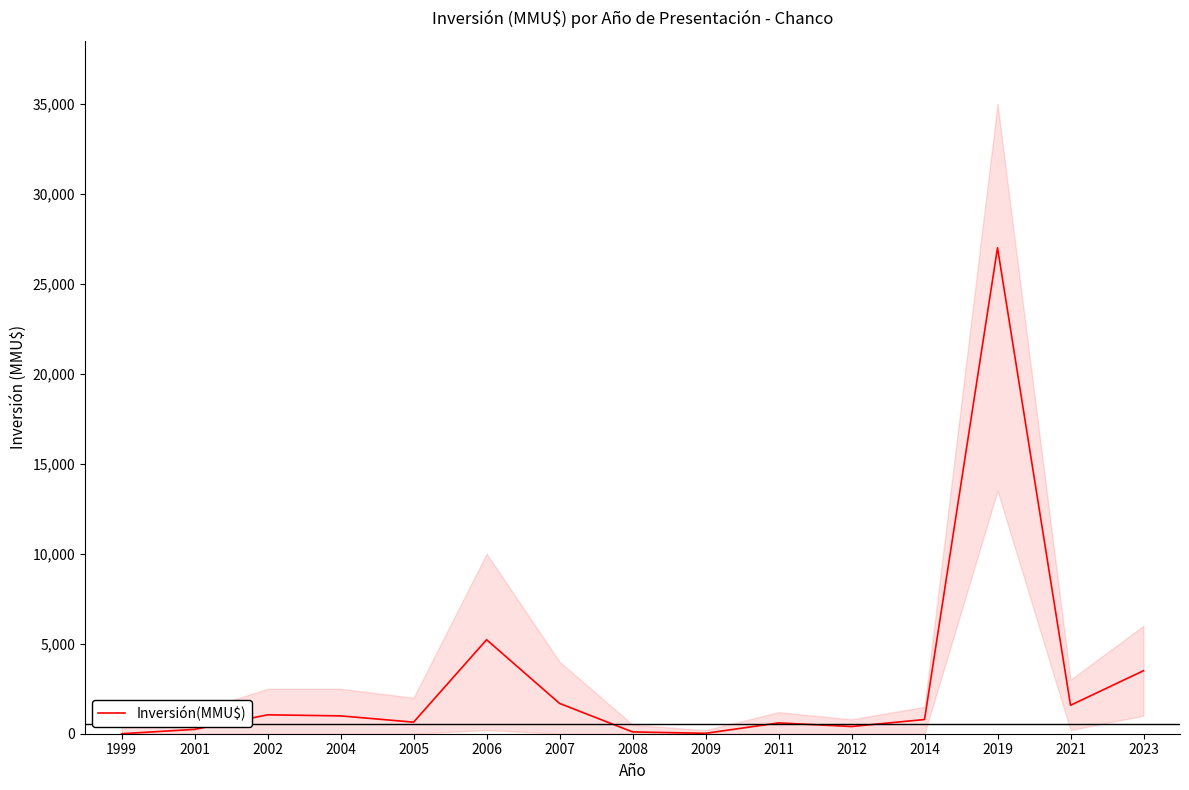

What is the average value?

2922